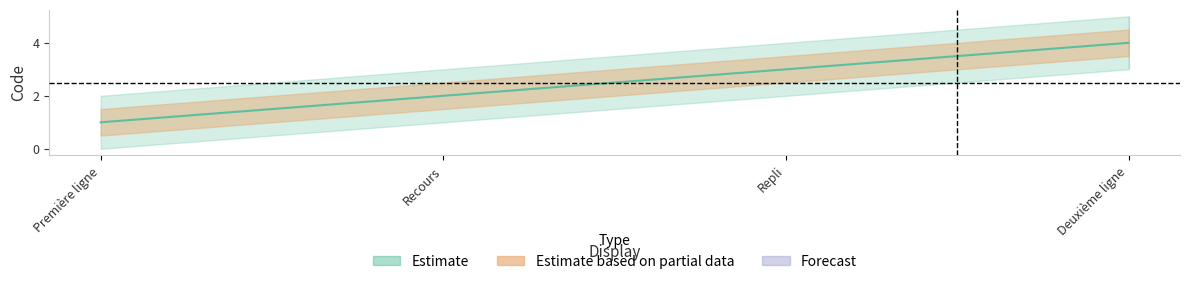

True or false: the data has more than 2 interior local peaks.

False